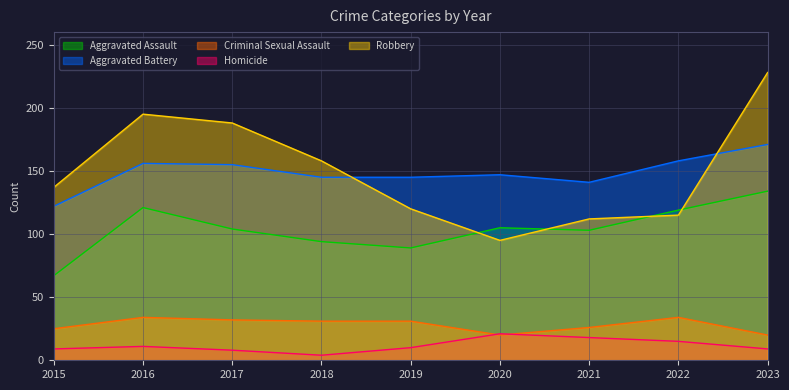

What is the lowest value of the Aggravated Battery series?

122